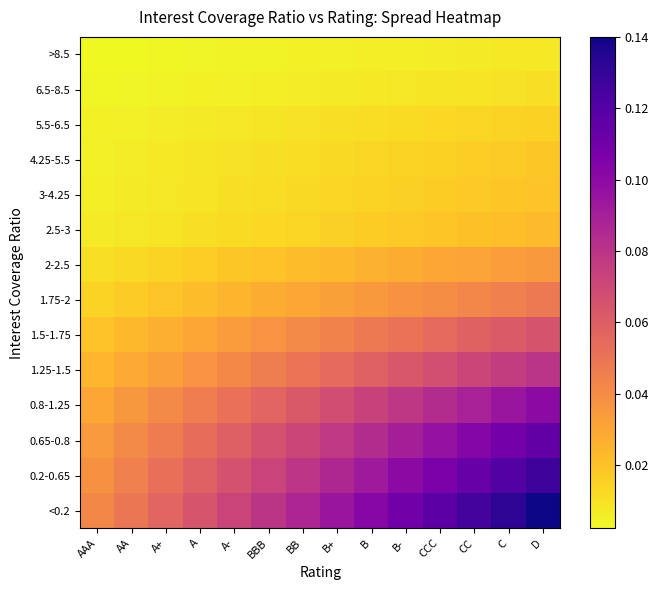

Rank the series at AAA from lowest to highest value.

>8.5, 6.5-8.5, 5.5-6.5, 4.25-5.5, 3-4.25, 2.5-3, 2-2.5, 1.75-2, 1.5-1.75, 1.25-1.5, 0.8-1.25, 0.65-0.8, 0.2-0.65, <0.2